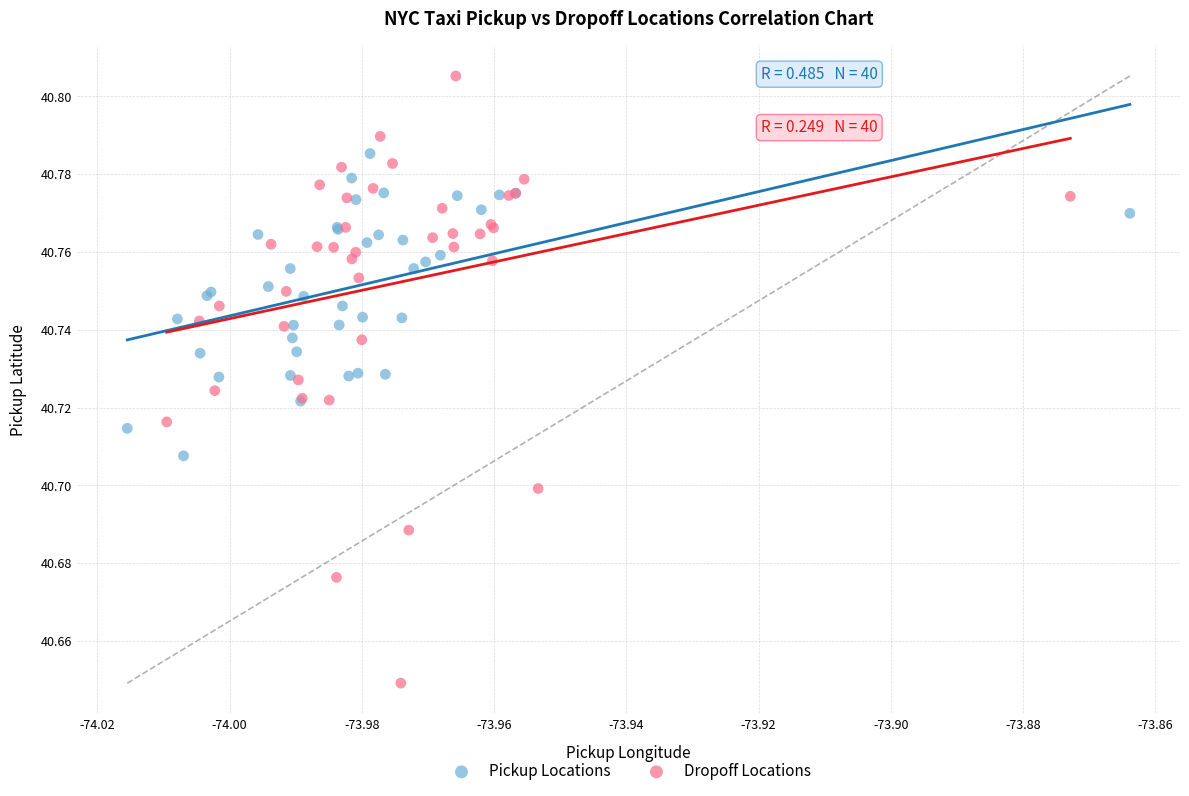

Which series has the largest Y range (max minus min)?

Dropoff Locations